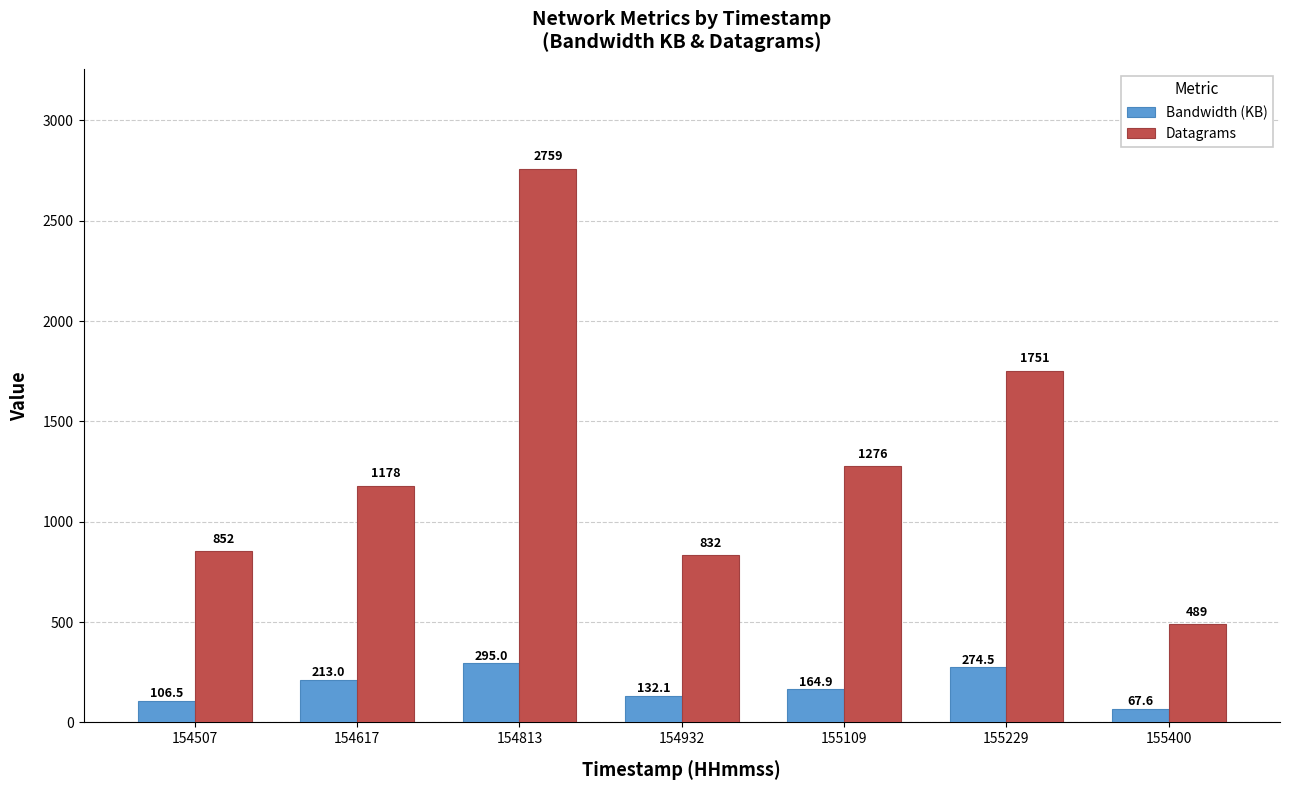

Rank the categories by Bandwidth (KB) value from highest to lowest.

154813, 155229, 154617, 155109, 154932, 154507, 155400